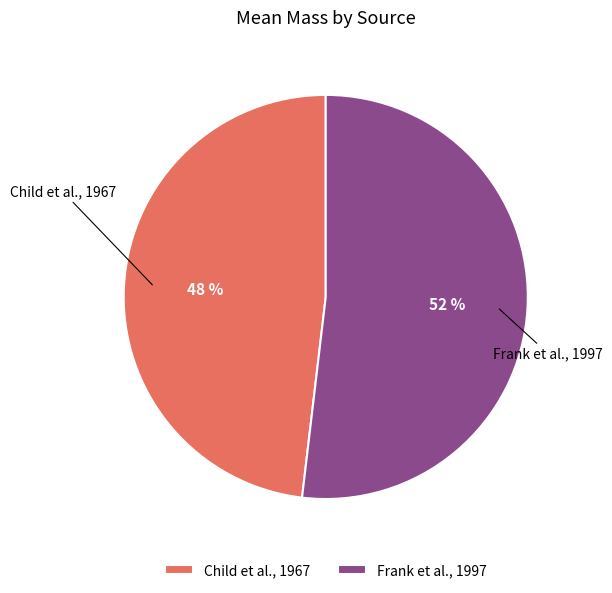

What is the ratio of the value at Frank et al., 1997 to the value at Child et al., 1967?

1.1